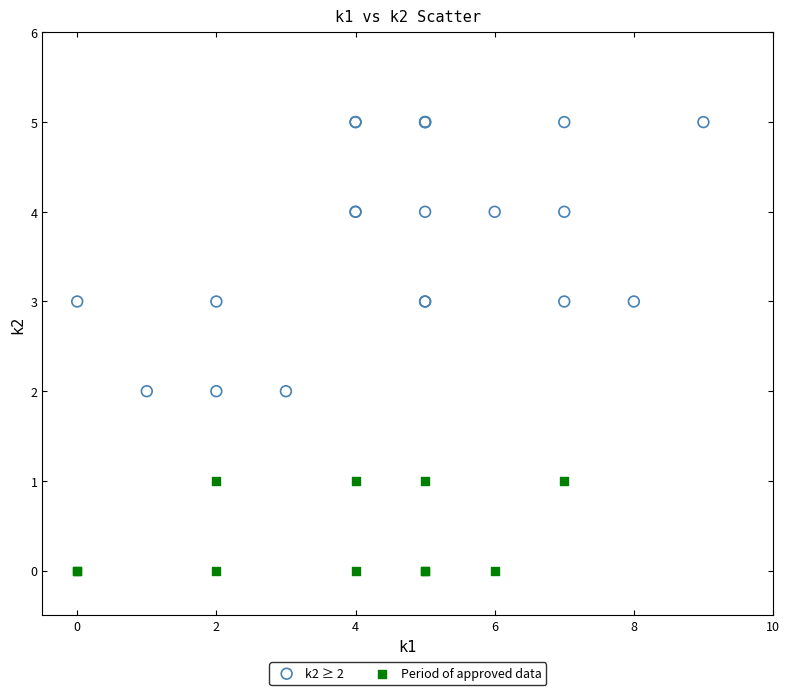

Which series has the largest Y range (max minus min)?

k2 ≥ 2